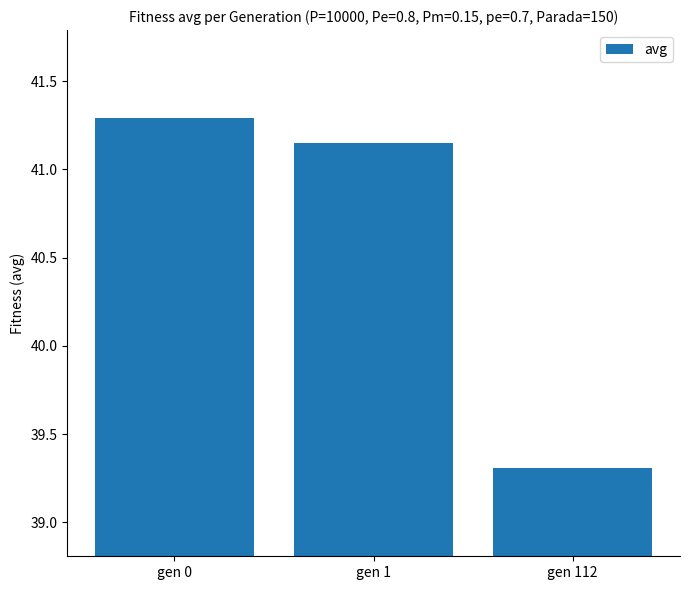

How many data points does each series have?

3